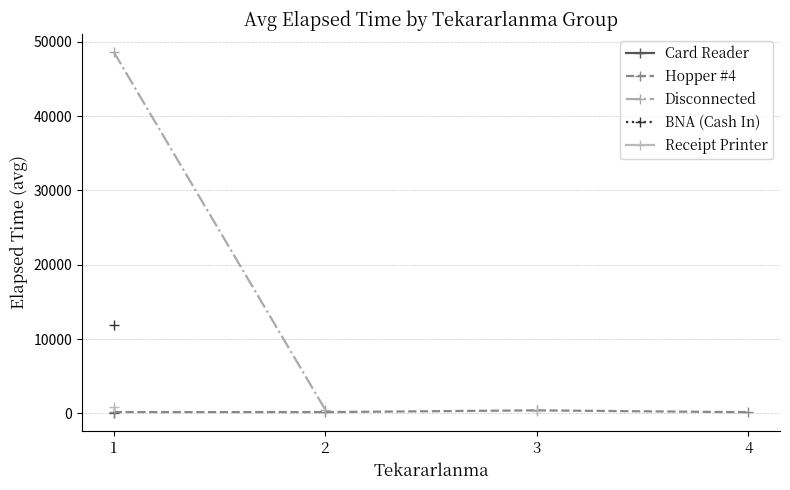

What is the greatest value displayed?

48630.0